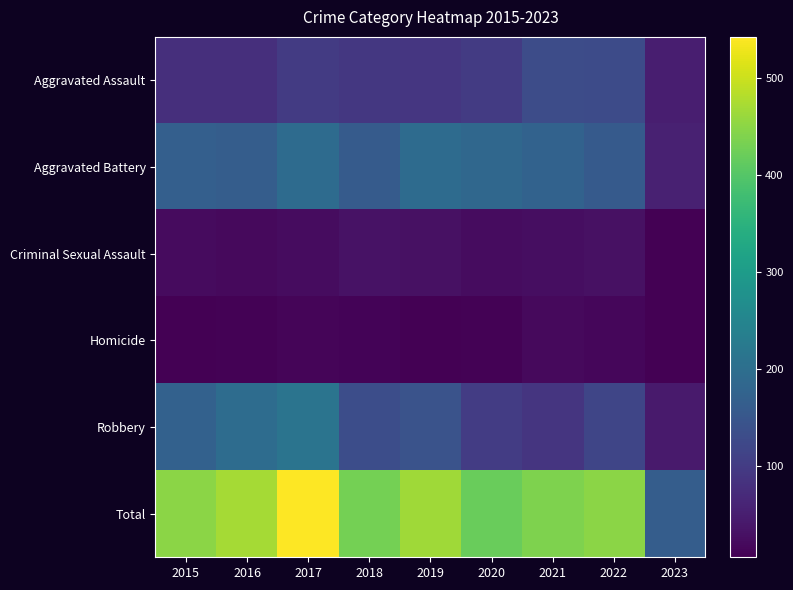

Reading right to left, list all the values displayed in this chart.

Aggravated Assault: 2023=51	2022=128	2021=131	2020=99	2019=91	2018=93	2017=99	2016=79	2015=79
Aggravated Battery: 2023=55	2022=158	2021=175	2020=186	2019=193	2018=160	2017=194	2016=164	2015=169
Criminal Sexual Assault: 2023=8	2022=30	2021=25	2020=24	2019=31	2018=33	2017=23	2016=20	2015=21
Homicide: 2023=6	2022=15	2021=19	2020=9	2019=8	2018=12	2017=13	2016=10	2015=7
Robbery: 2023=45	2022=118	2021=88	2020=102	2019=143	2018=132	2017=213	2016=196	2015=172
Total: 2023=165	2022=449	2021=438	2020=420	2019=466	2018=430	2017=542	2016=469	2015=448